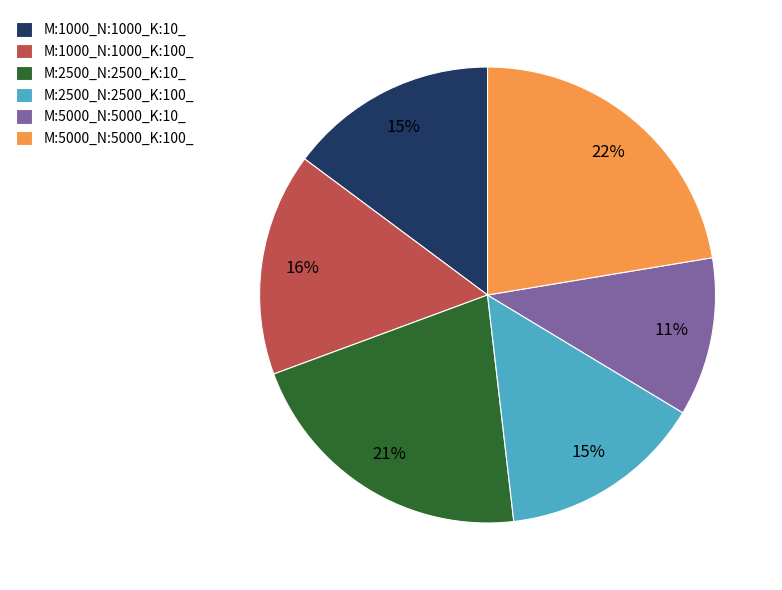

To the nearest percent, what is the difference between the M:1000_N:1000_K:100_ and M:2500_N:2500_K:100_ slice percentages?

1%